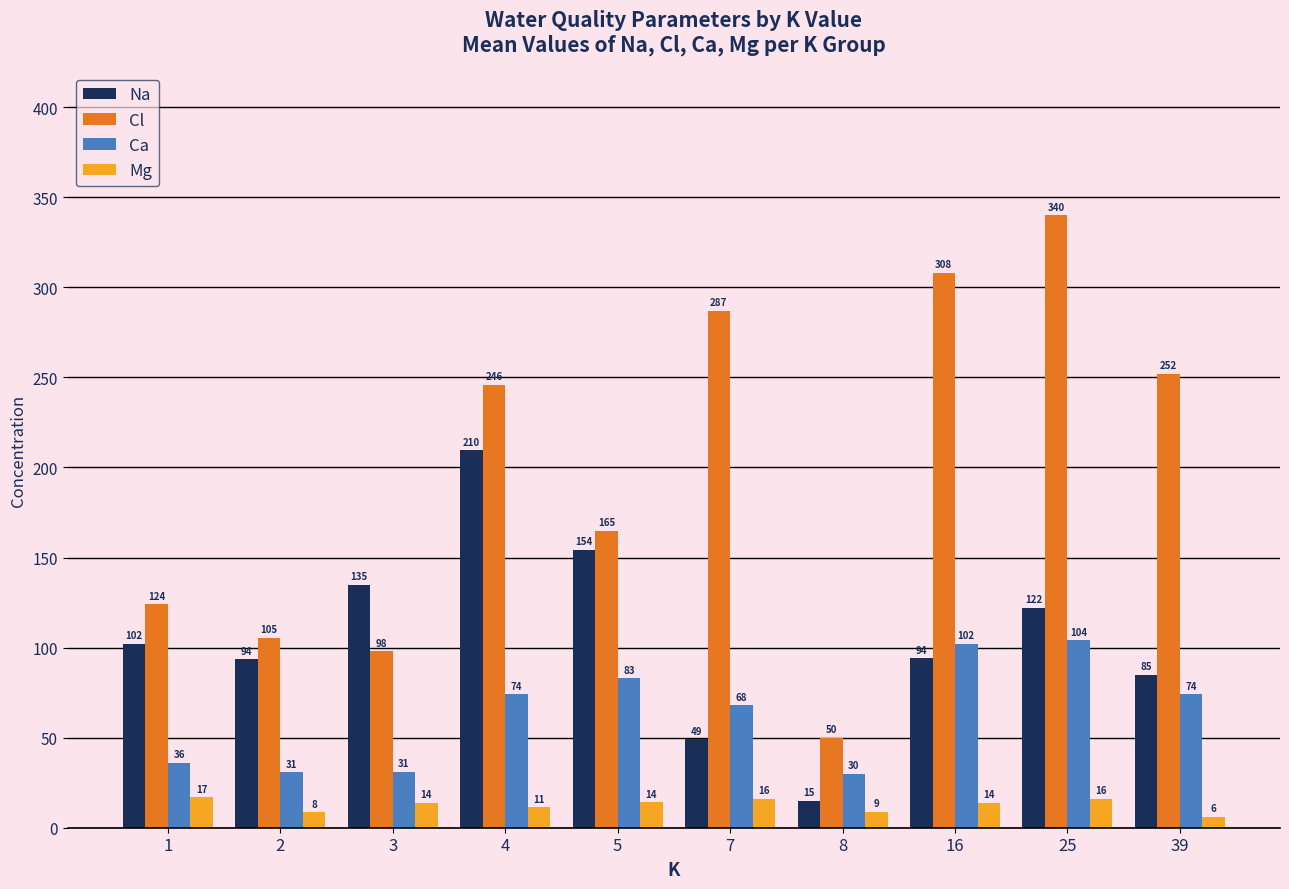

What is the value of the Na bar at the 9th from the left?

122.0